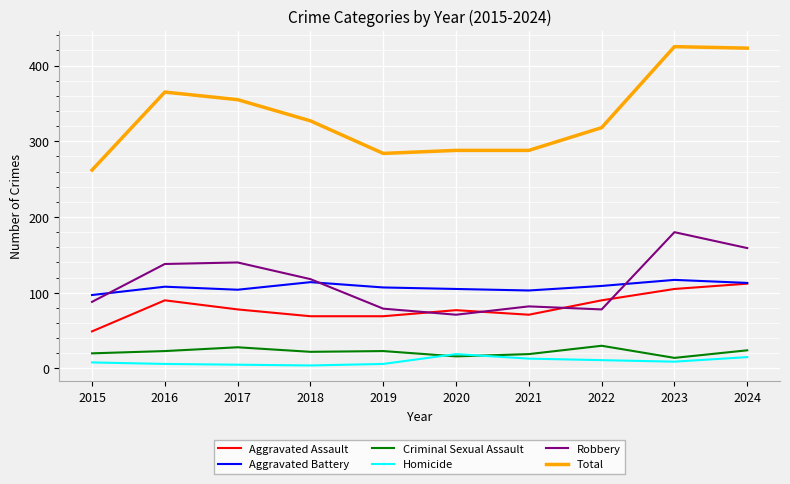

The value of Homicide at 2015 is 8. True or false?

True